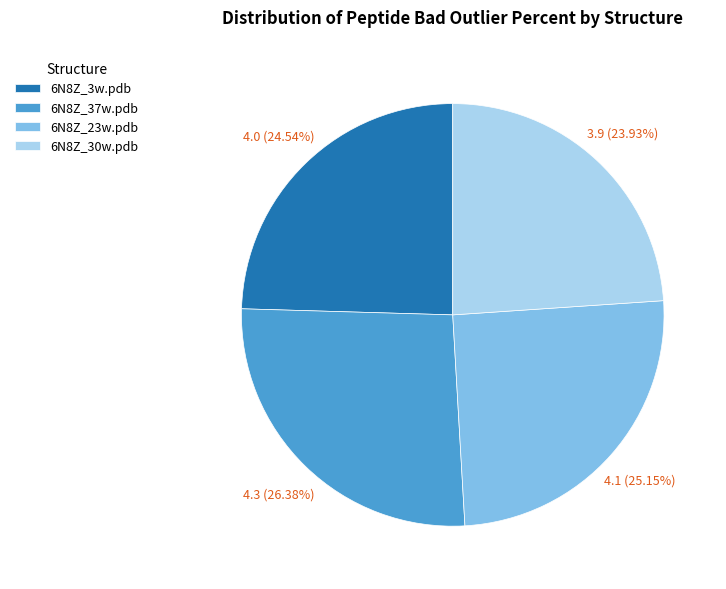

What is the largest slice in the pie chart?

6N8Z_37w.pdb